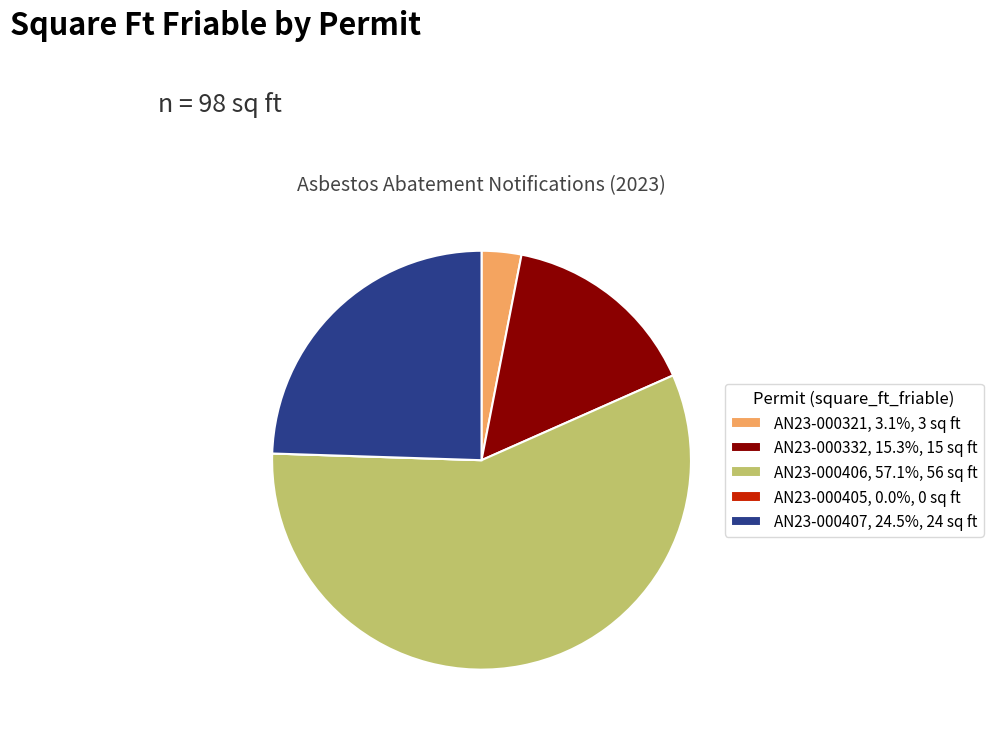

Does any single category account for the majority?

Yes